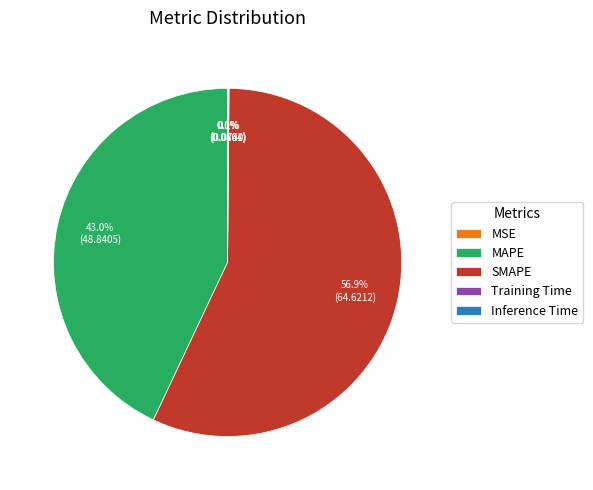

To the nearest percent, what portion does SMAPE represent?

57%